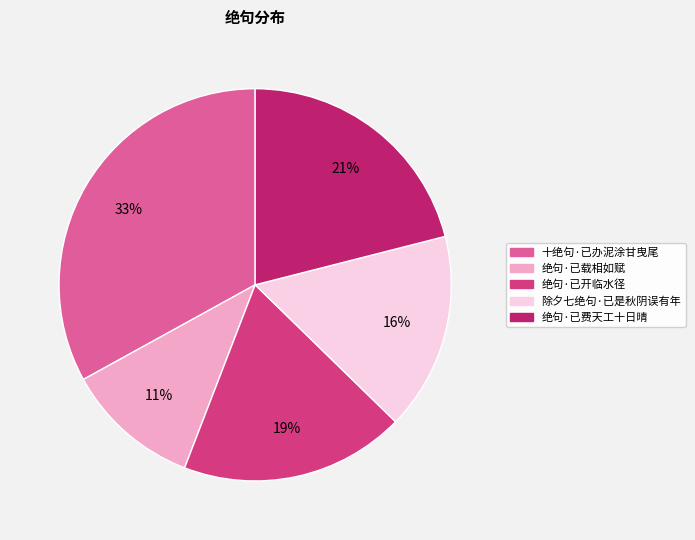

Is there a majority slice in this chart?

No